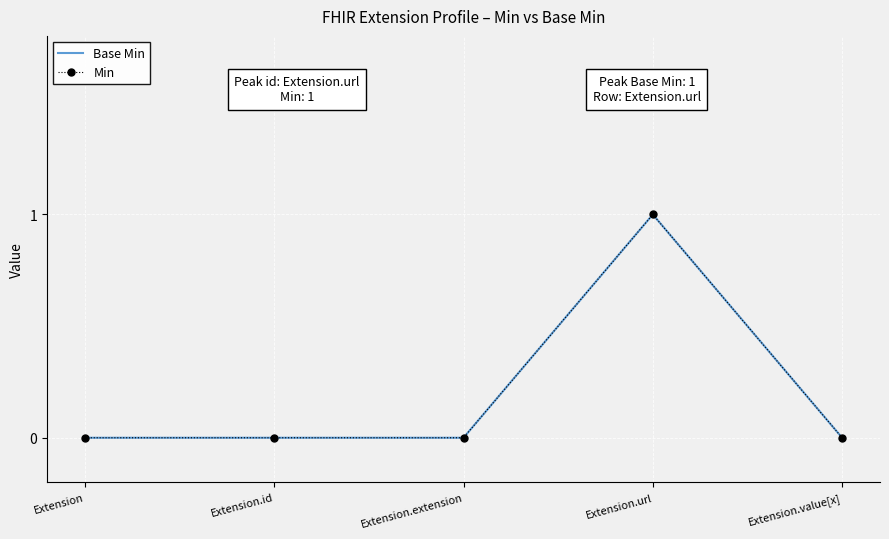

Count the Min values in the range 0 to 1.

5